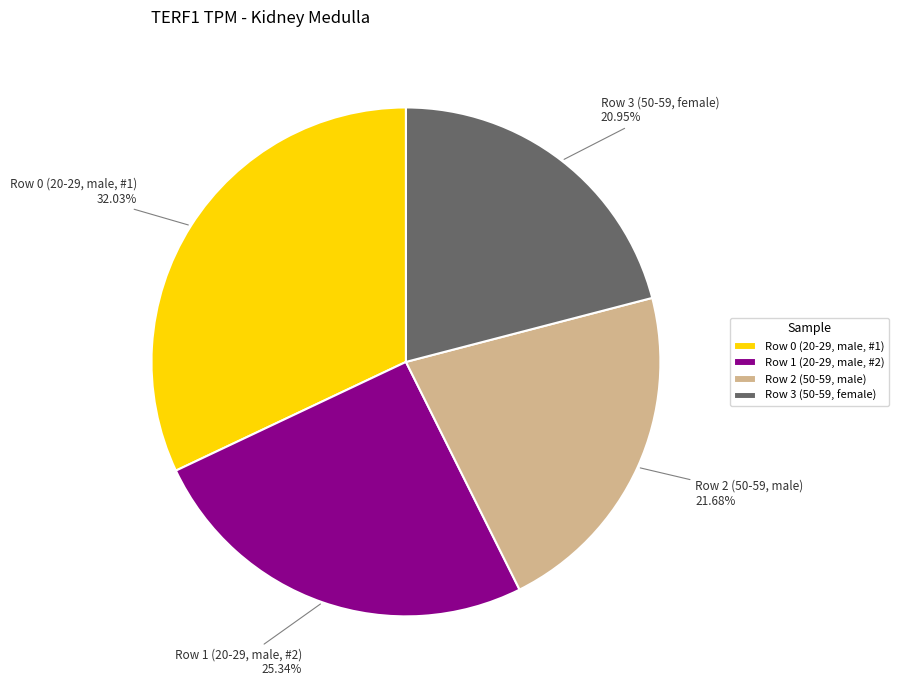

To the nearest percent, what is the difference between the Row 0 (20-29, male, #1) and Row 3 (50-59, female) slice percentages?

11%